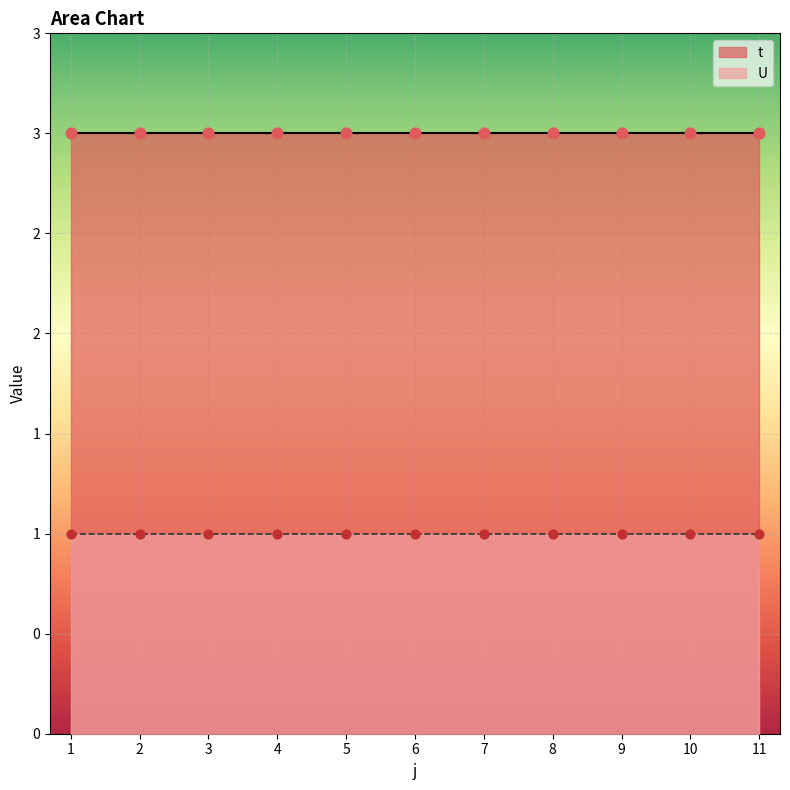

At how many categories does at least one series exceed 2?

11